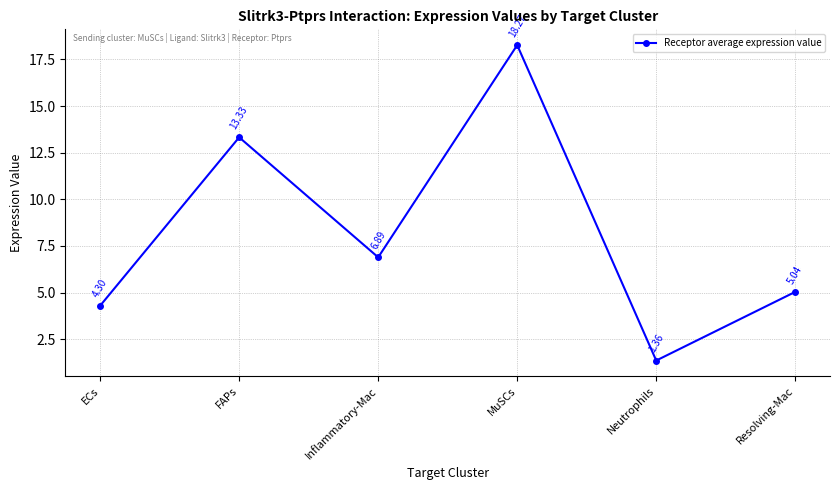

Rank the categories by value from highest to lowest.

MuSCs, FAPs, Inflammatory-Mac, Resolving-Mac, ECs, Neutrophils